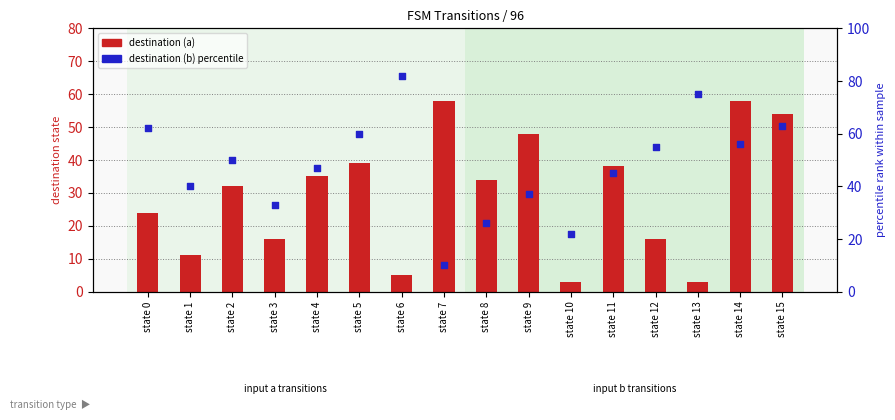

Is the value of destination (a) at state 0 greater than the value of percentile rank at state 1?

No